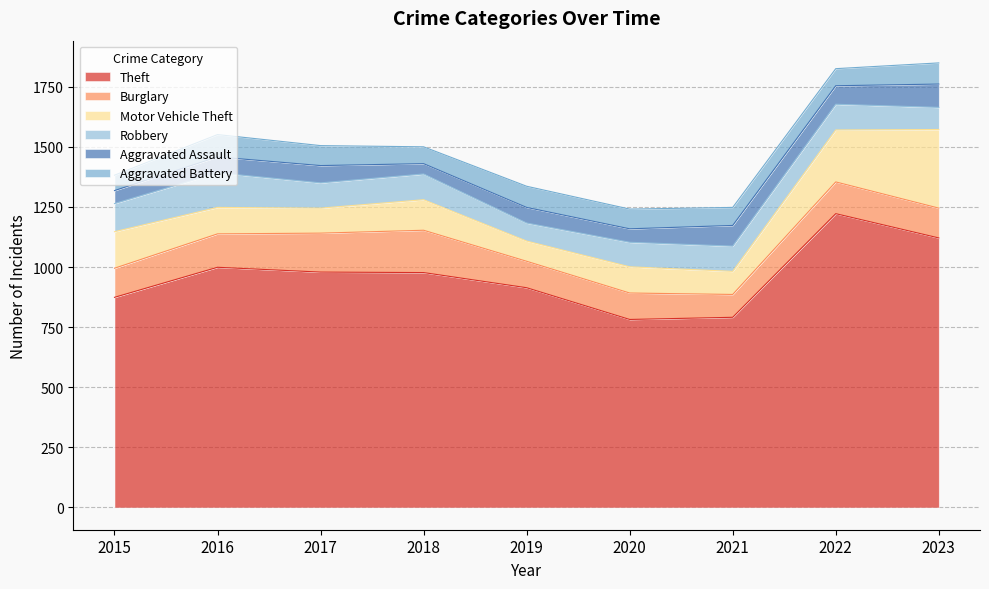

Where is the first local minimum for Aggravated Assault?

2018